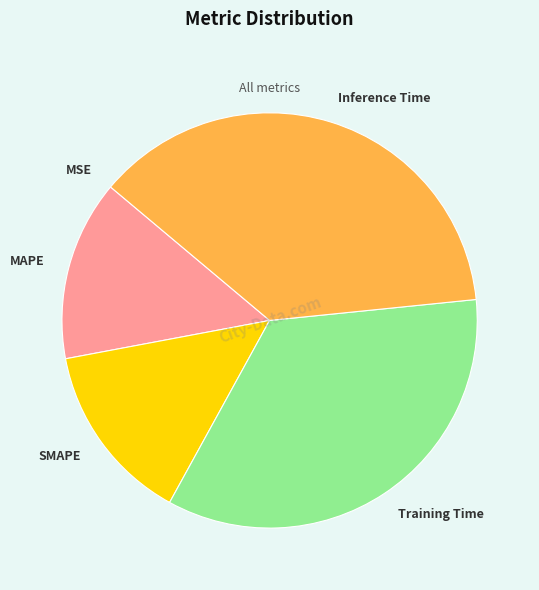

What is the largest slice in the pie chart?

Inference Time